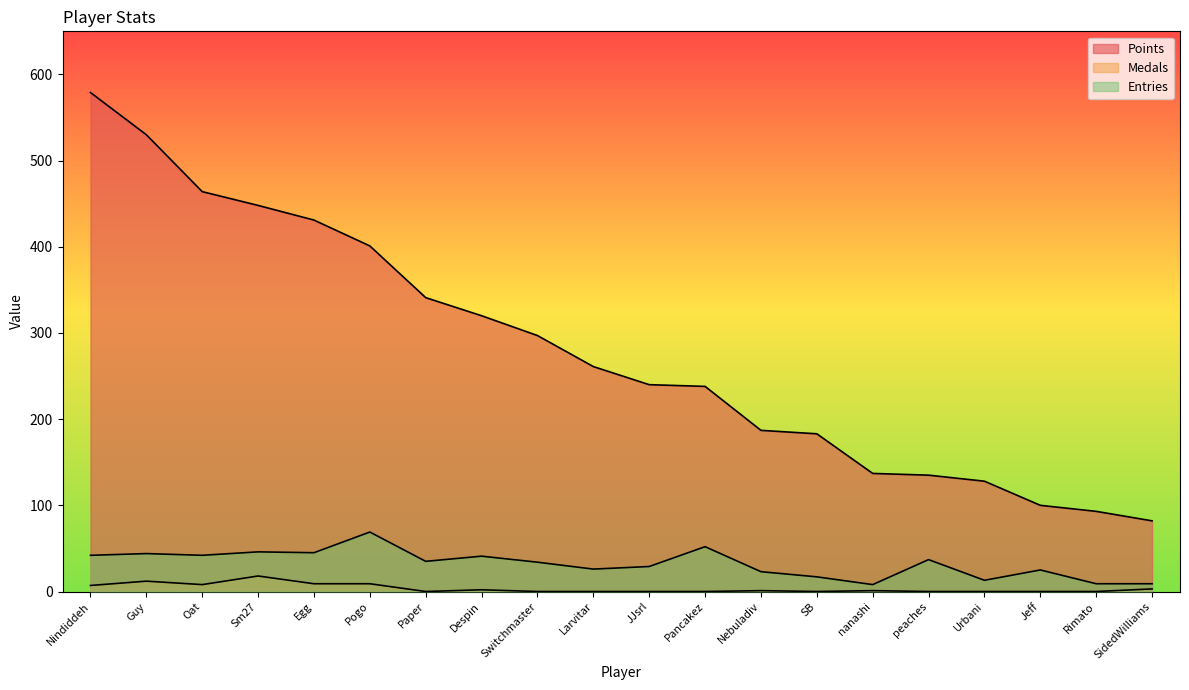

How many lines are shown in the chart?

3